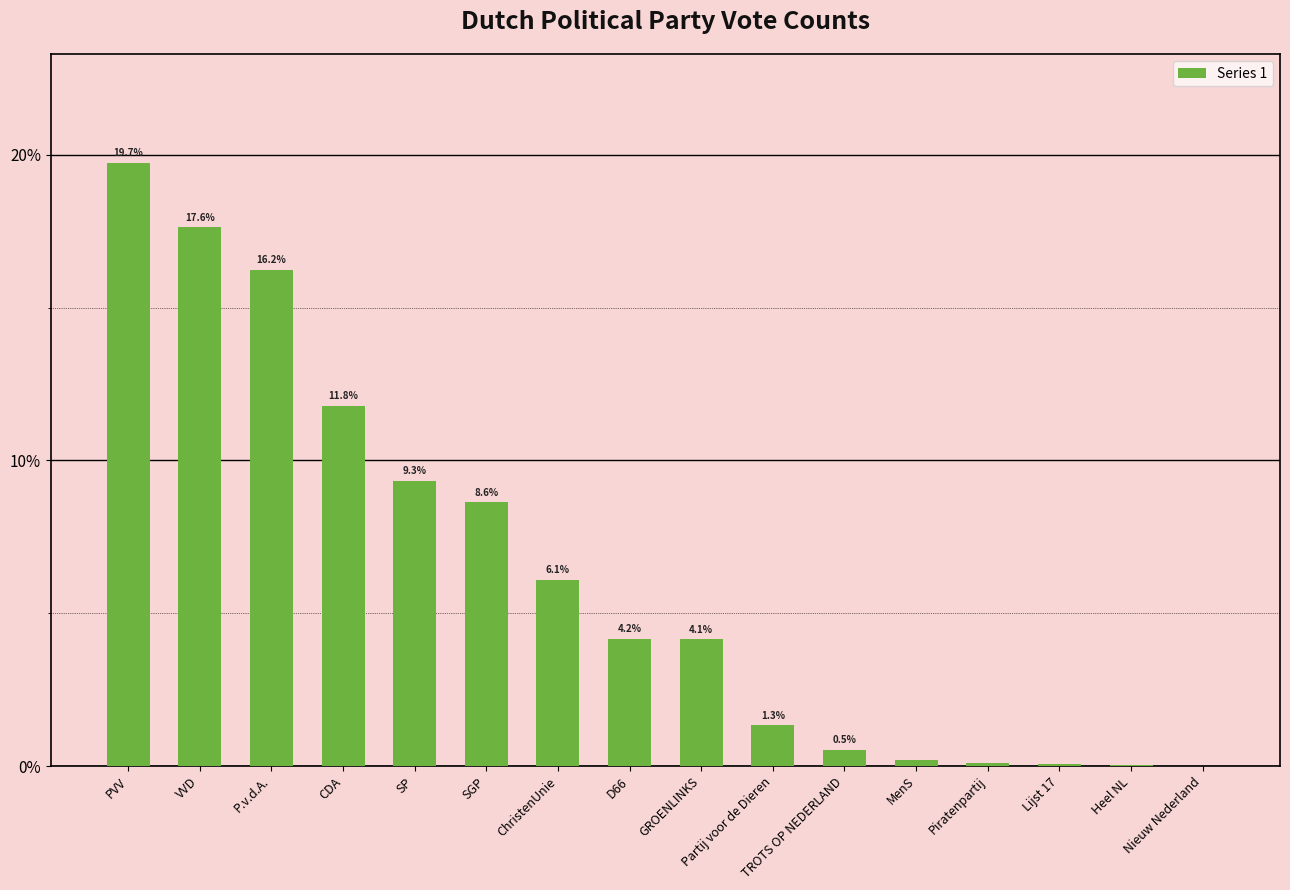

The chart shows a value of 11.8 at CDA. True or false?

True